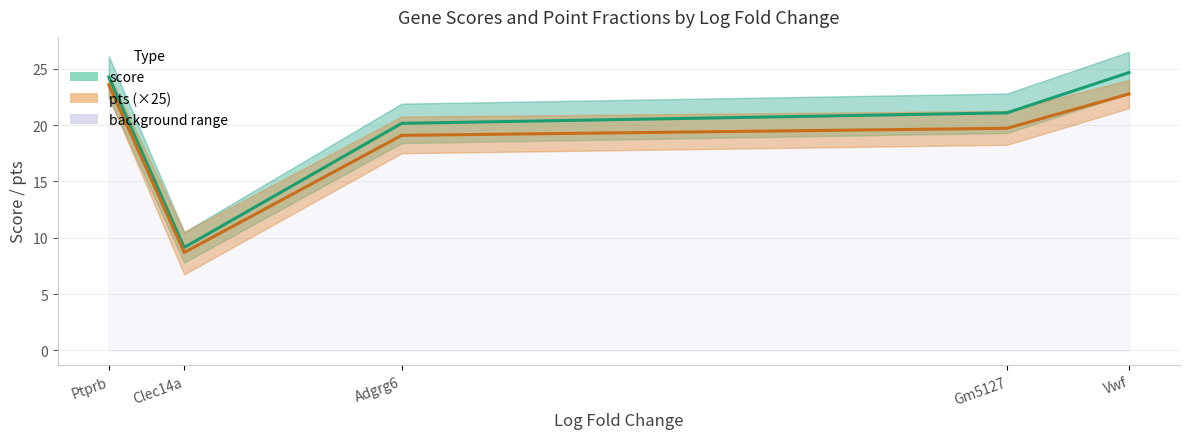

How many values in the pts (×25) series exceed 19?

4